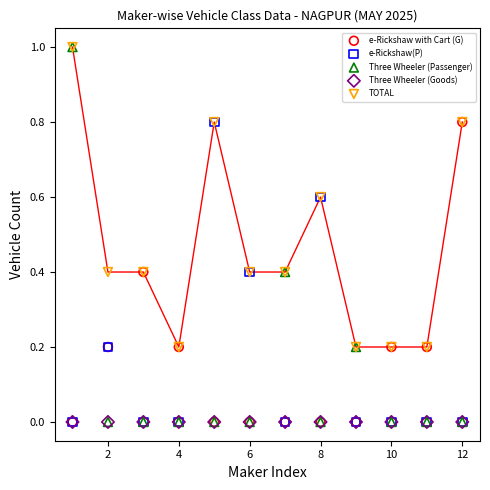

What are all the series names shown in the legend?

e-Rickshaw with Cart (G), e-Rickshaw(P), Three Wheeler (Passenger), Three Wheeler (Goods), TOTAL